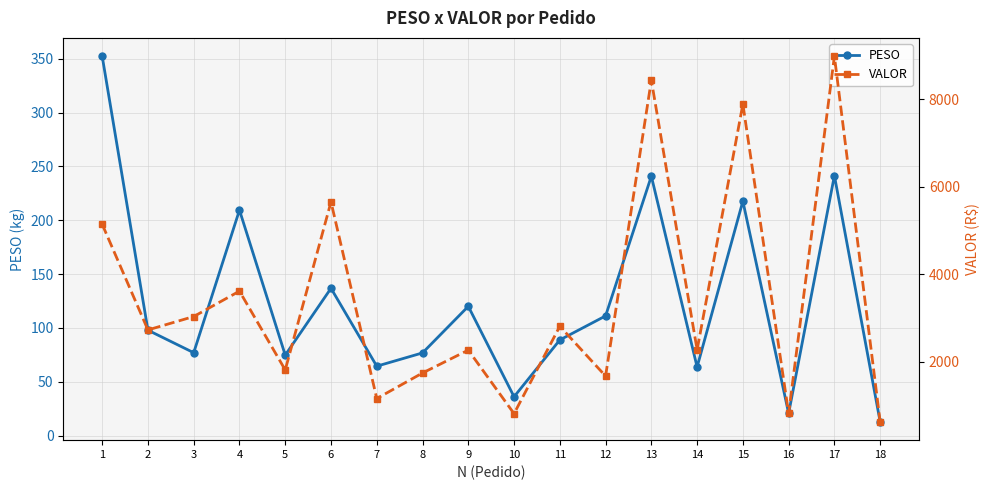

Between 7 and 18, which series saw the biggest shift?

VALOR